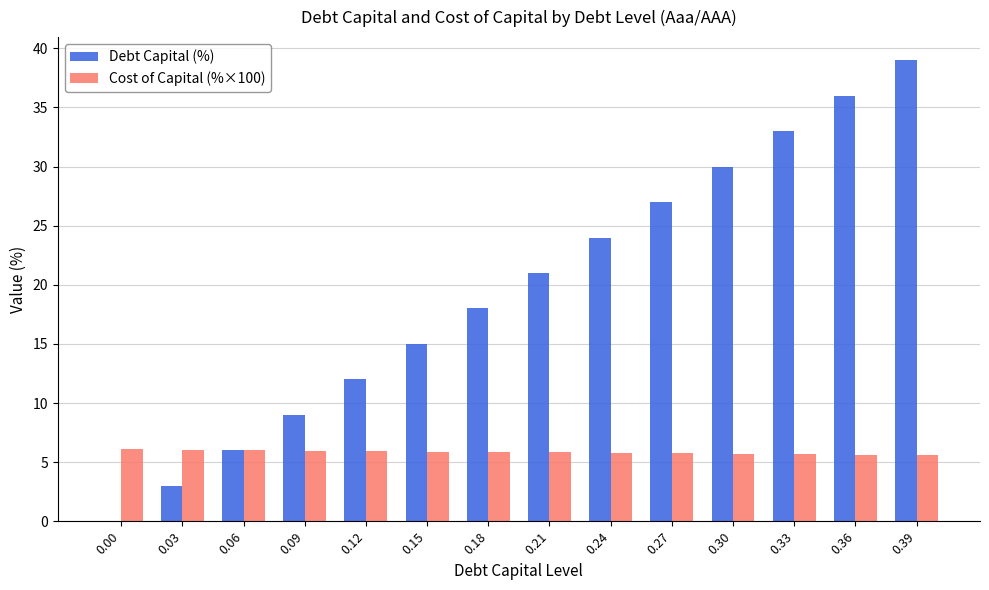

What is the sum of the Debt Capital (%) values at 0.39 and 0.30?

69.0